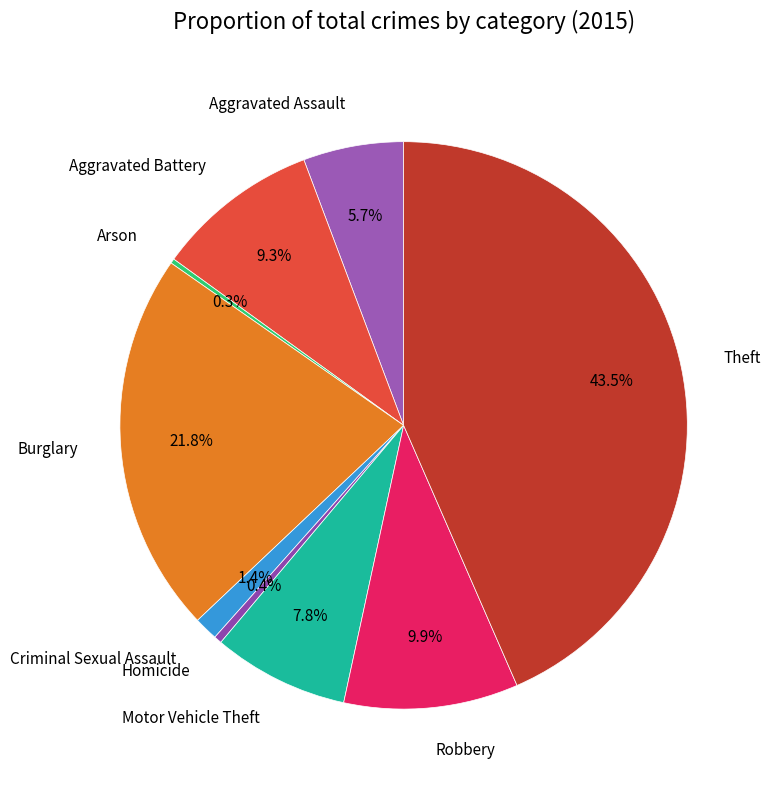

What is the largest slice in the pie chart?

Theft